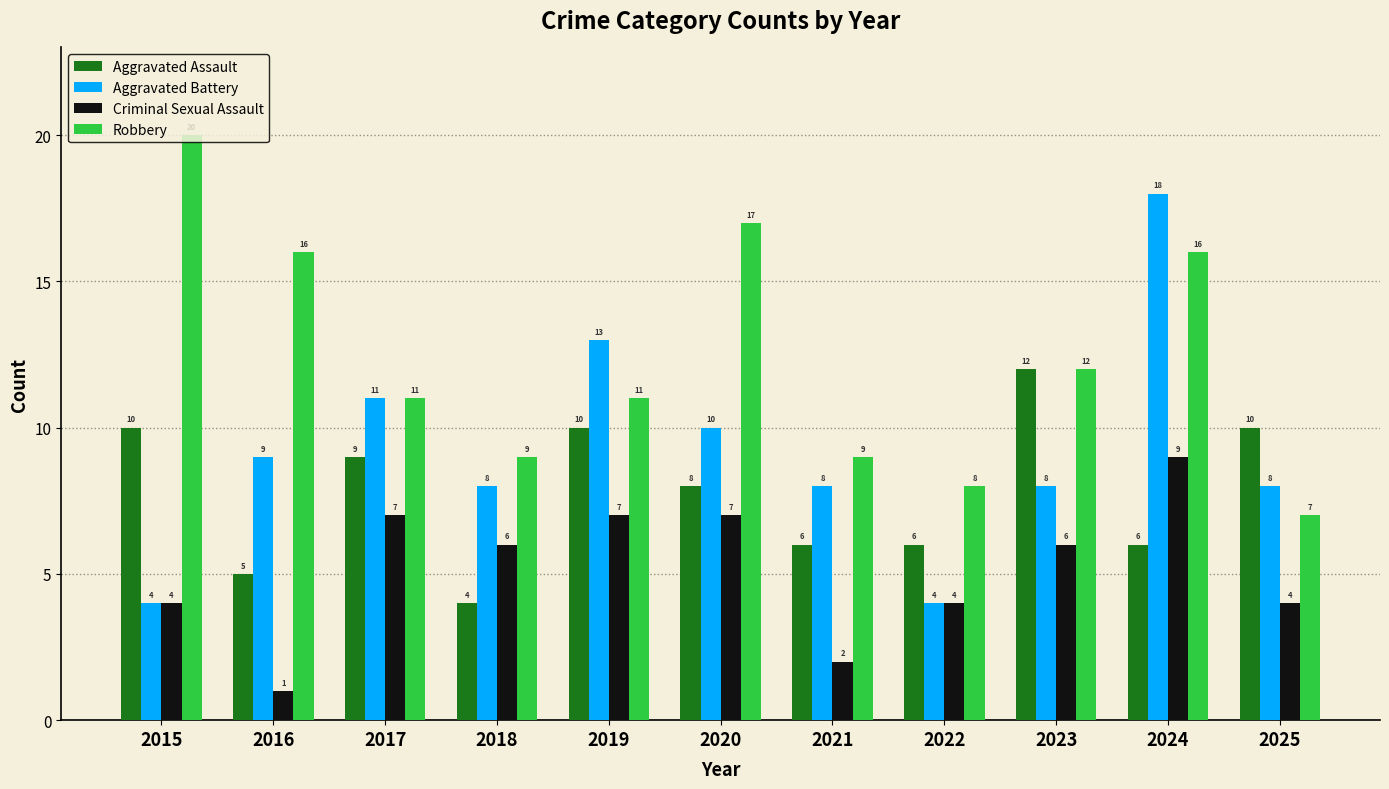

Which category has the lowest value in the Criminal Sexual Assault series?

2016